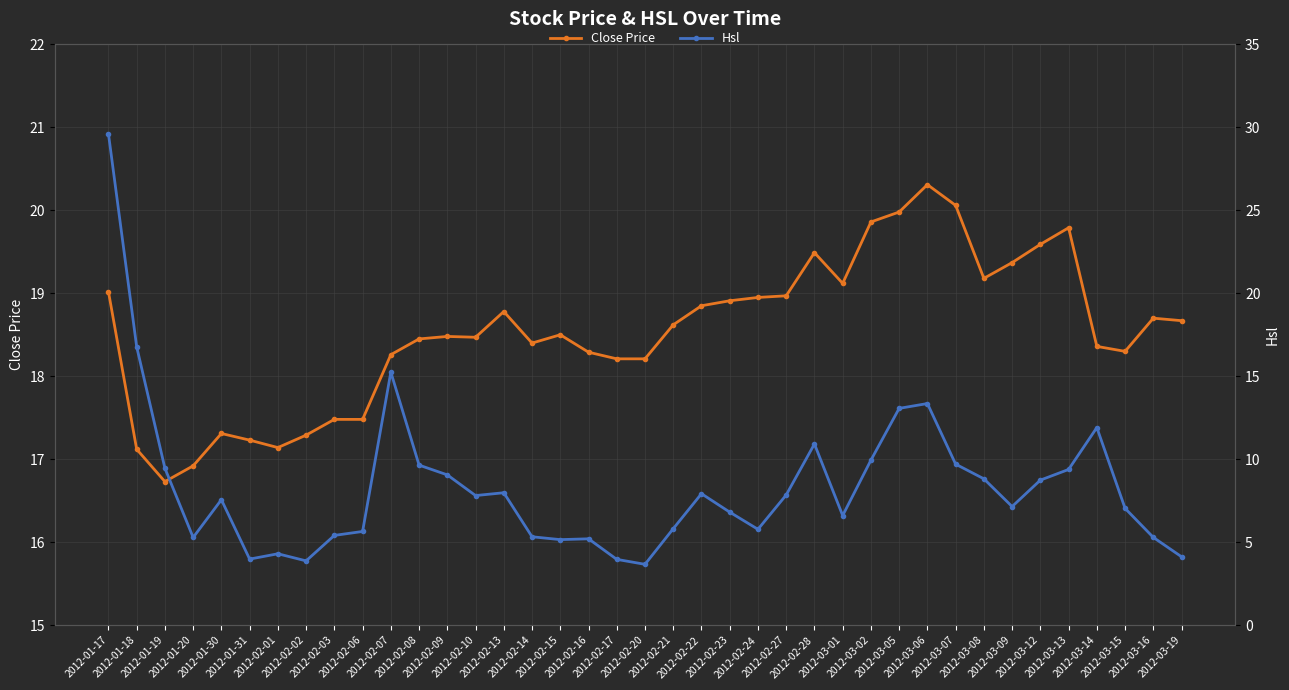

What is the label of the 31st point from the left?

2012-03-07